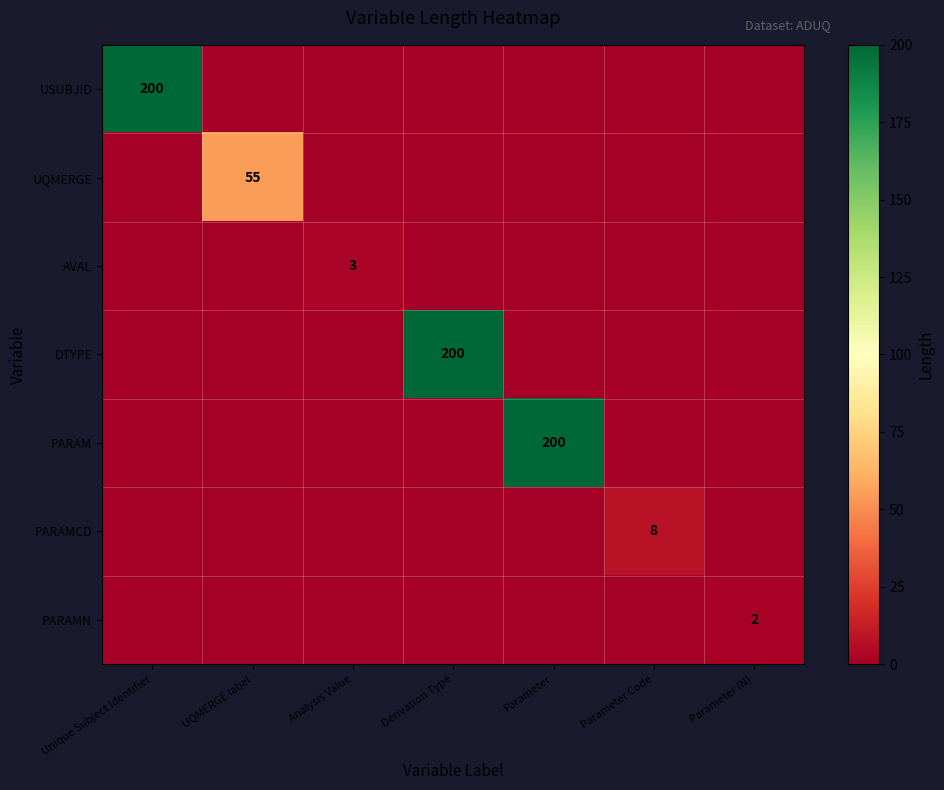

True or false: PARAMCD has a value of 3 at Parameter Code.

False